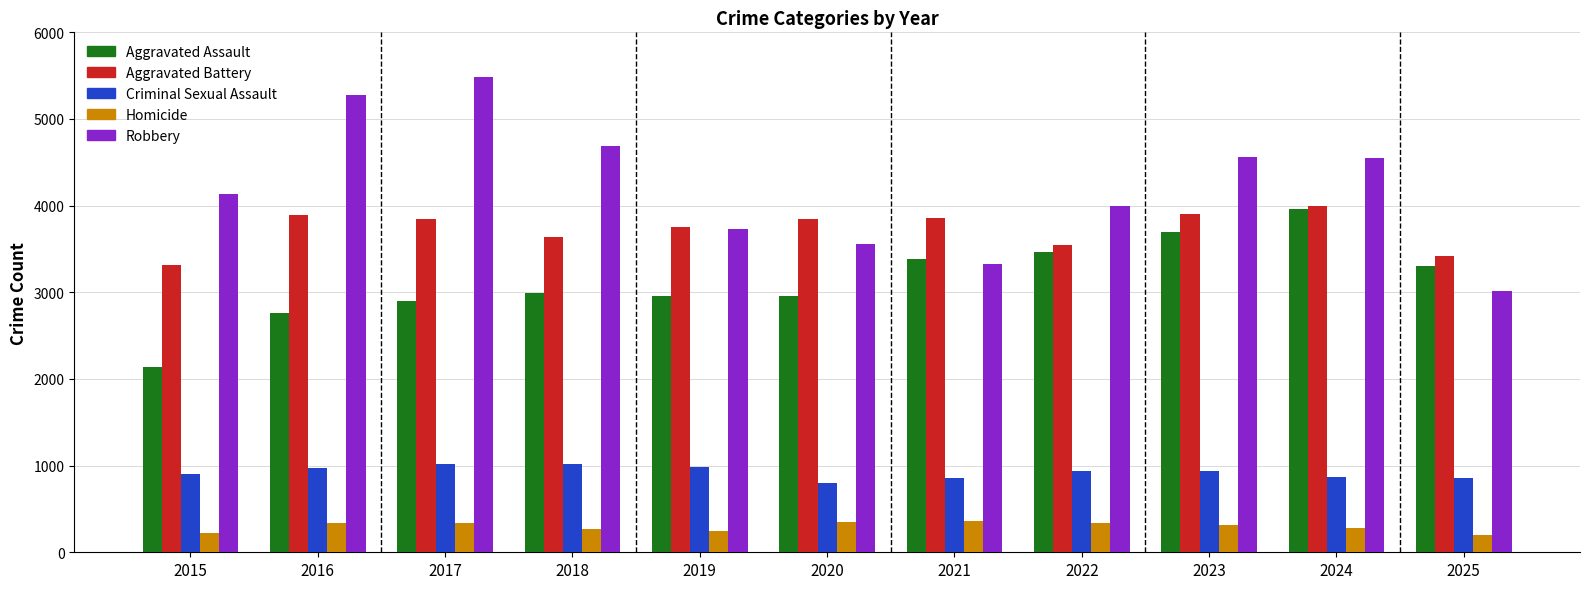

Is the value of Aggravated Battery at 2019 greater than the value of Homicide at 2017?

Yes